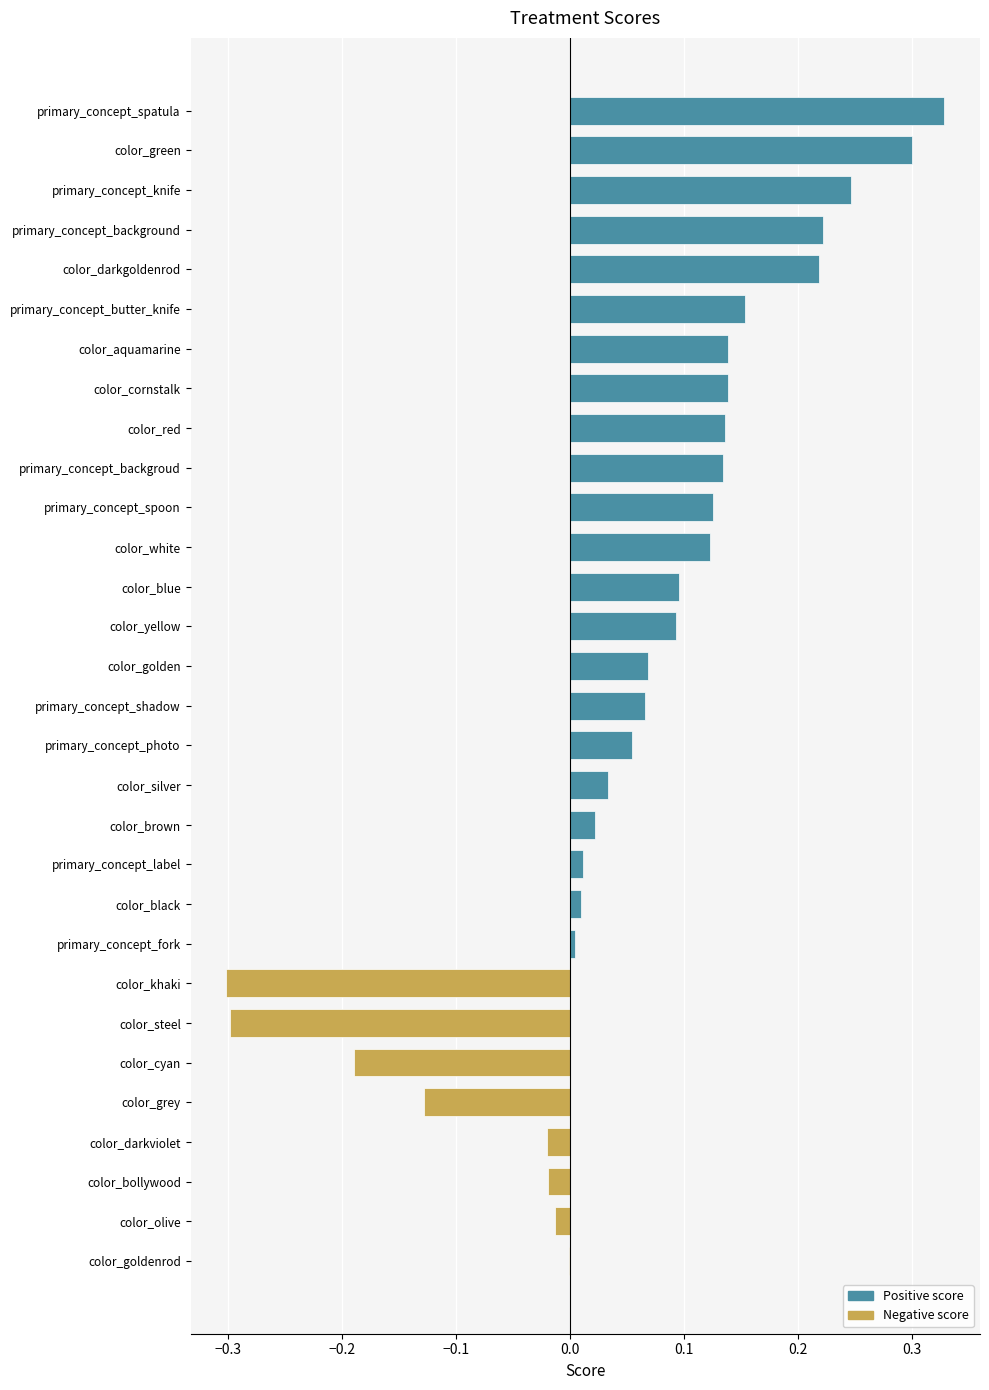

How many series are shown in this chart?

1